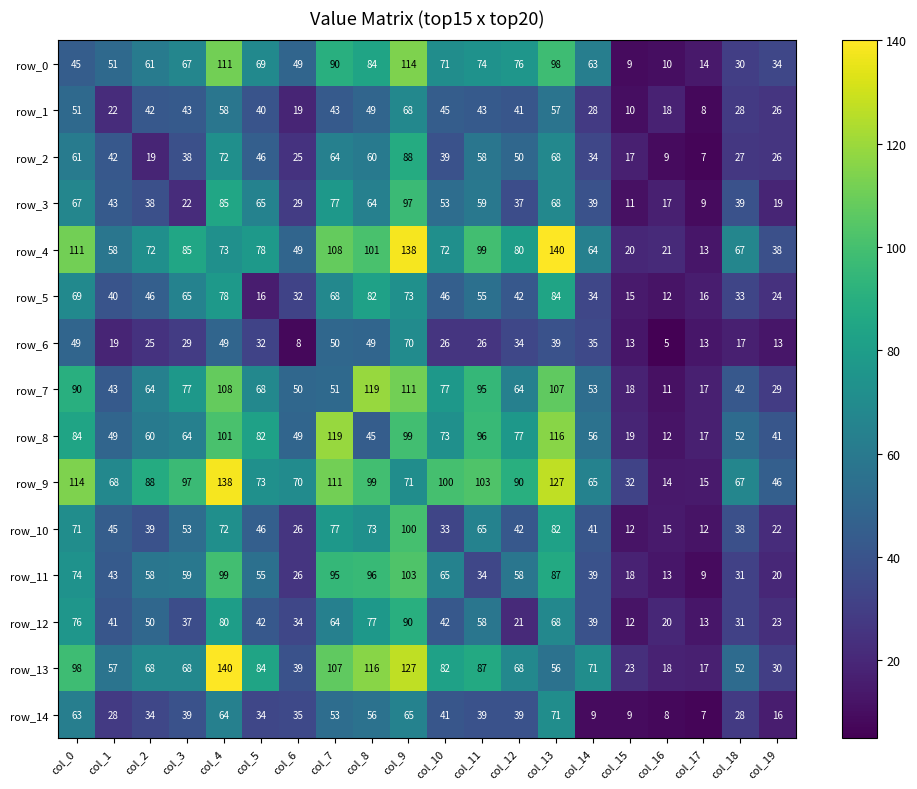

How many values in the row_12 series are below 42?

10